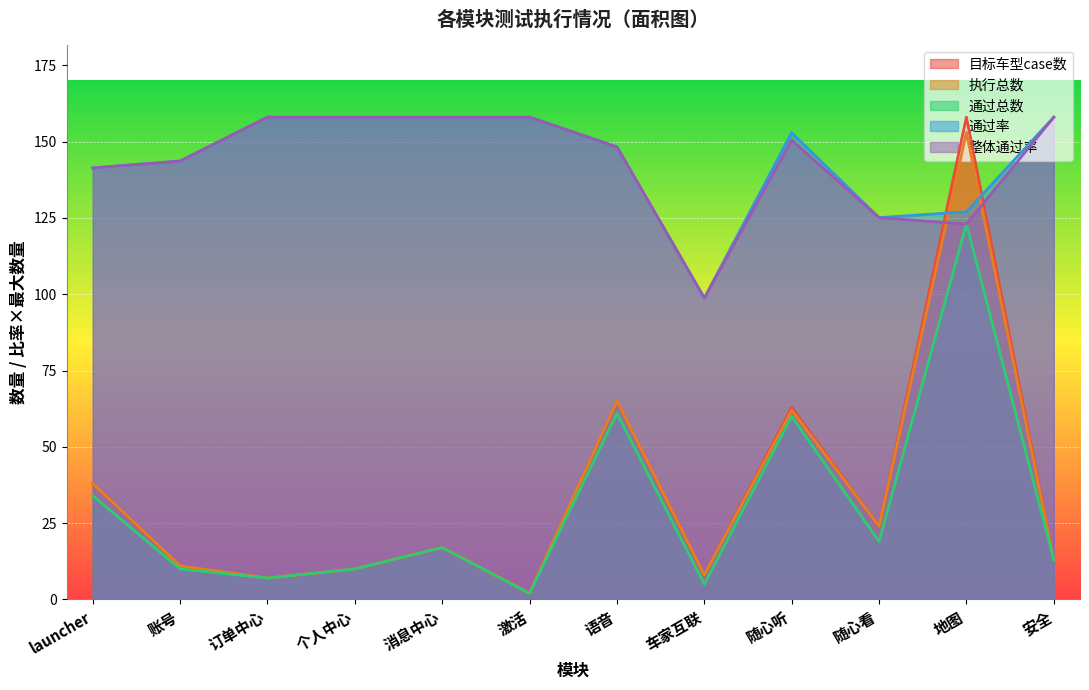

What is the sum of the 整体通过率 values at 订单中心 and 激活?

316.0